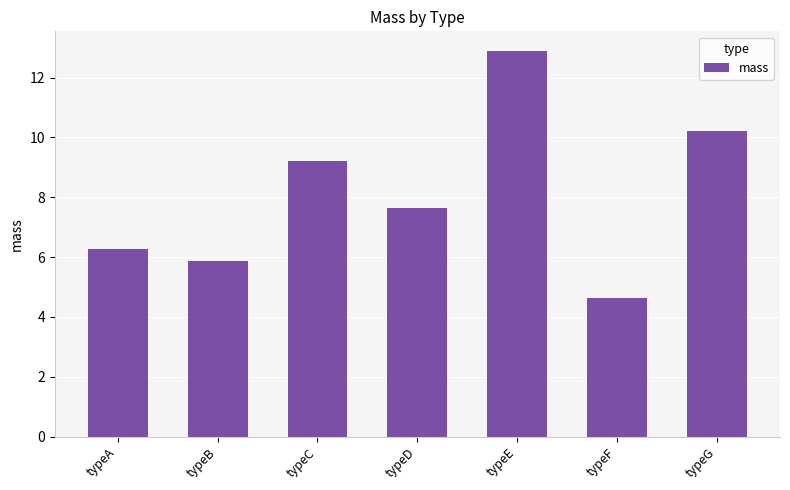

What is the value of the 5th bar from the left?

12.9